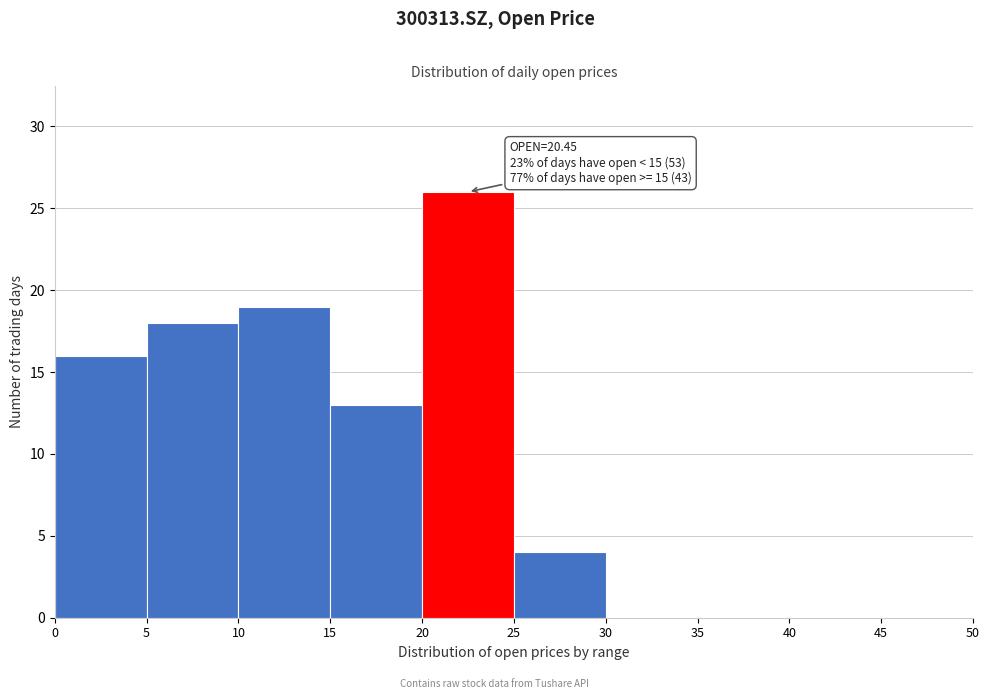

Which range on the x-axis has the tallest bar?

20 to 25